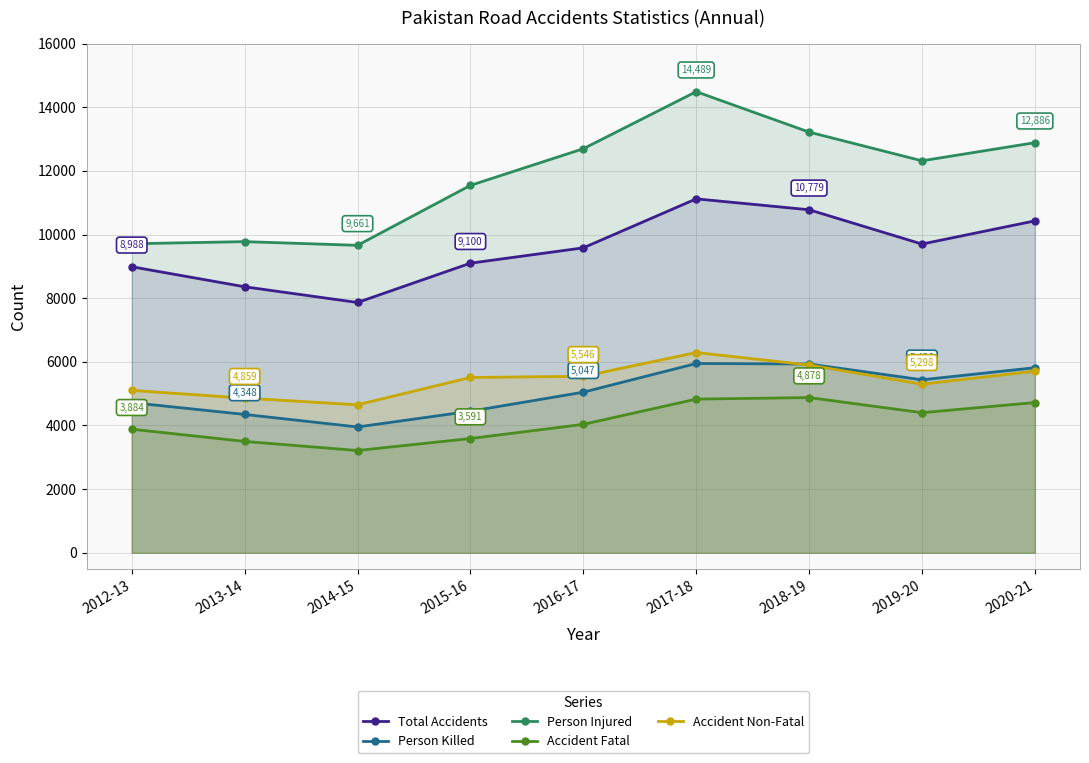

Which label corresponds to the largest value in the chart?

2017-18